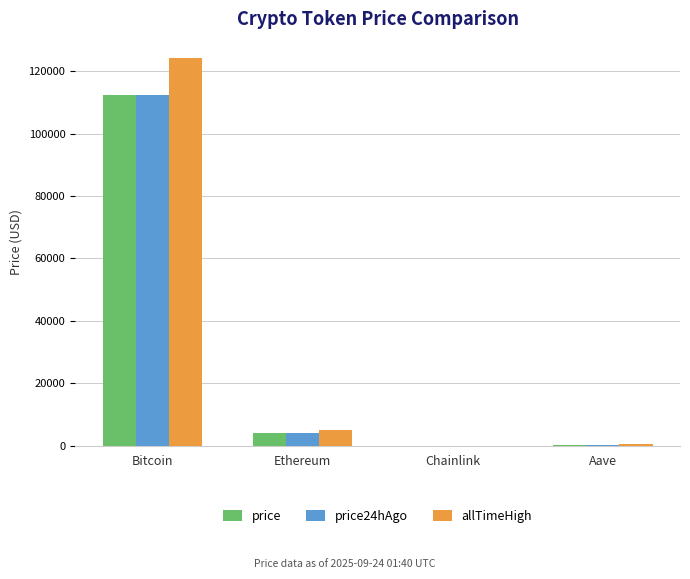

Between Bitcoin and Ethereum, which series saw the biggest shift?

allTimeHigh